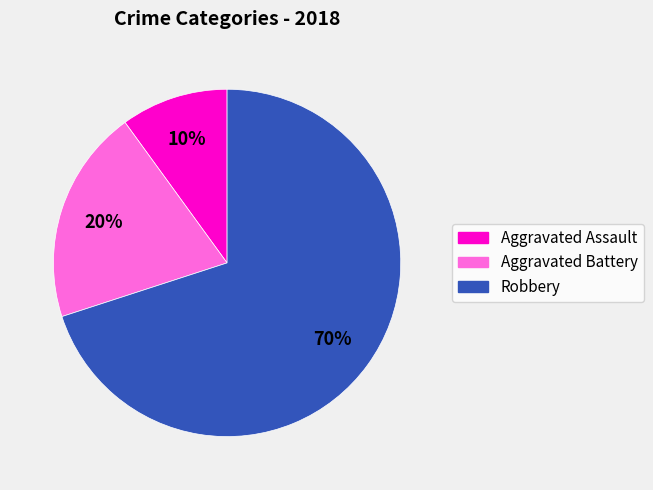

True or false: Robbery accounts for 45% of the total.

False